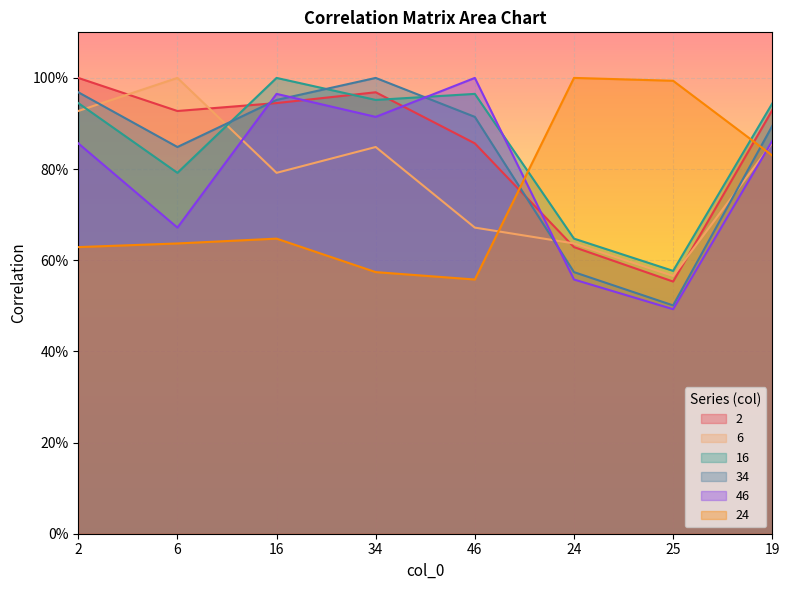

Is it true that 2 equals 0.6 at 34?

False